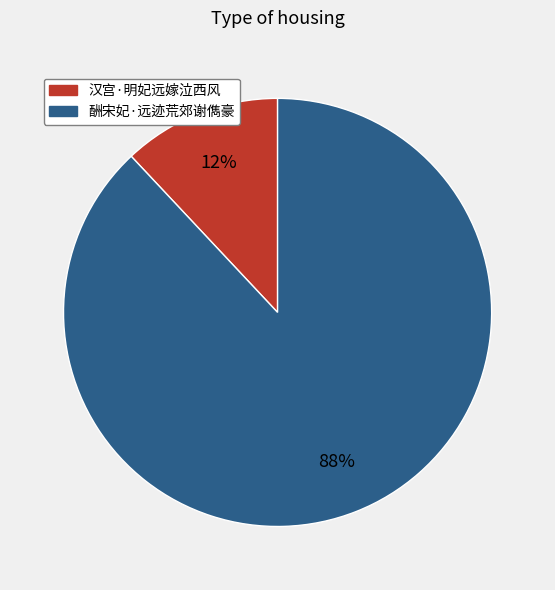

Which has a higher value, 汉宫·明妃远嫁泣西风 or 酬宋妃·远迹荒郊谢儁豪?

酬宋妃·远迹荒郊谢儁豪